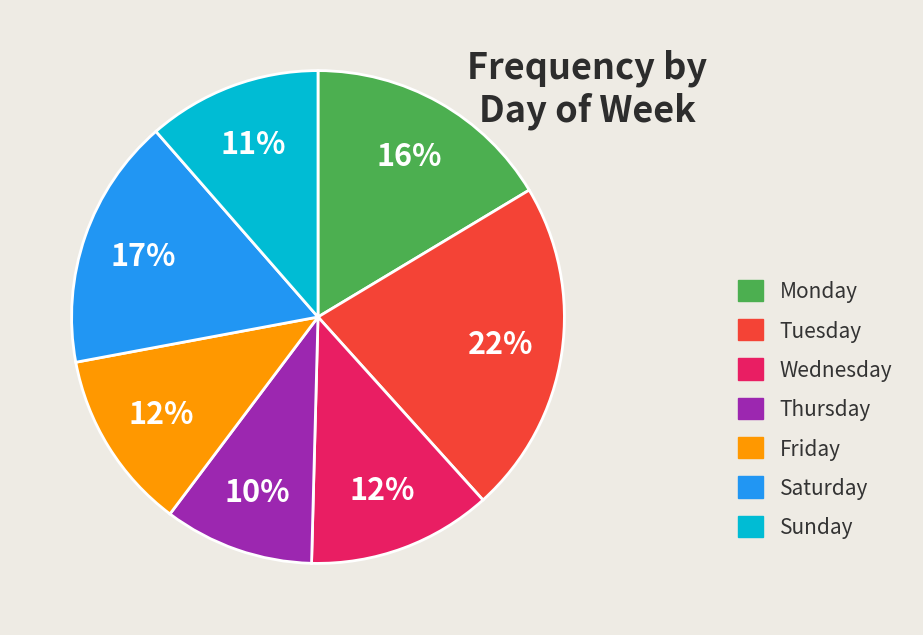

Which slice is the smallest?

Thursday